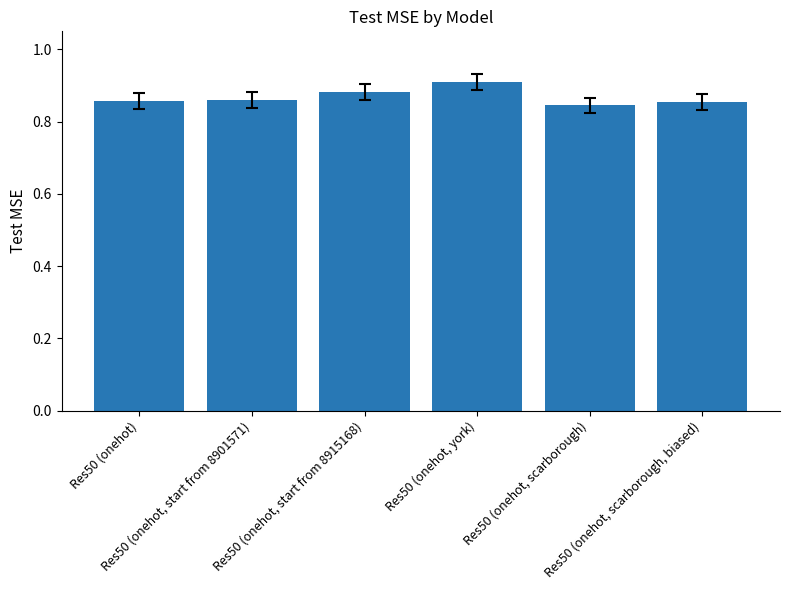

Count the values in the range 0 to 1.

6